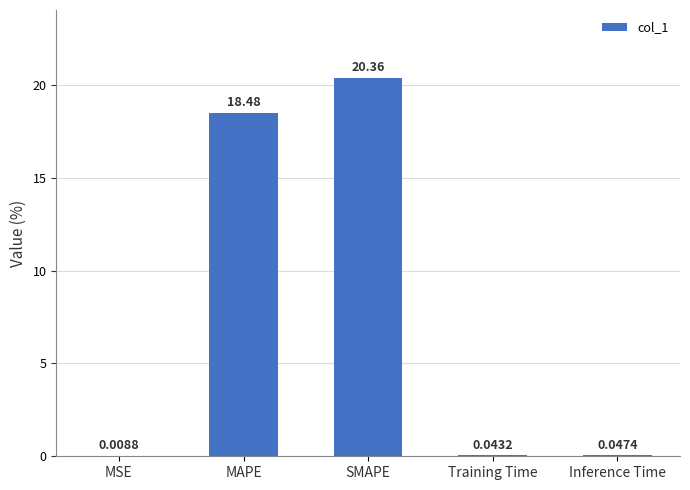

What is the change in value from SMAPE to Inference Time?

-20.3